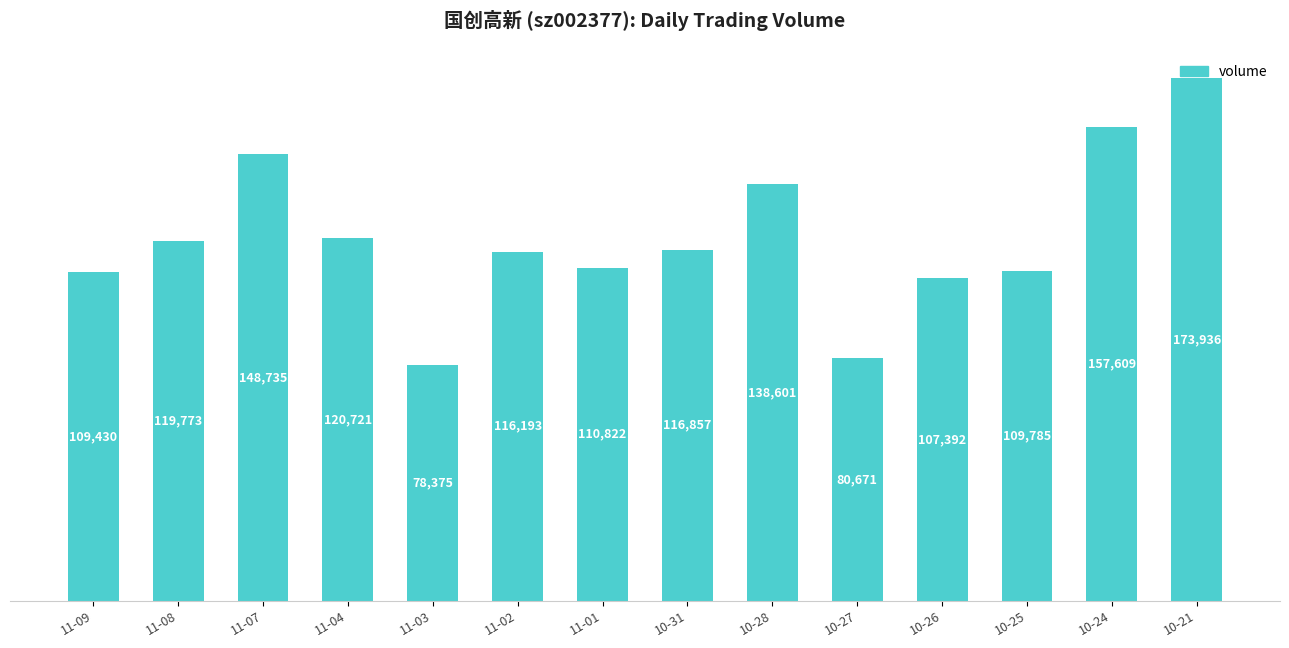

What is the sum of all values?

1688900